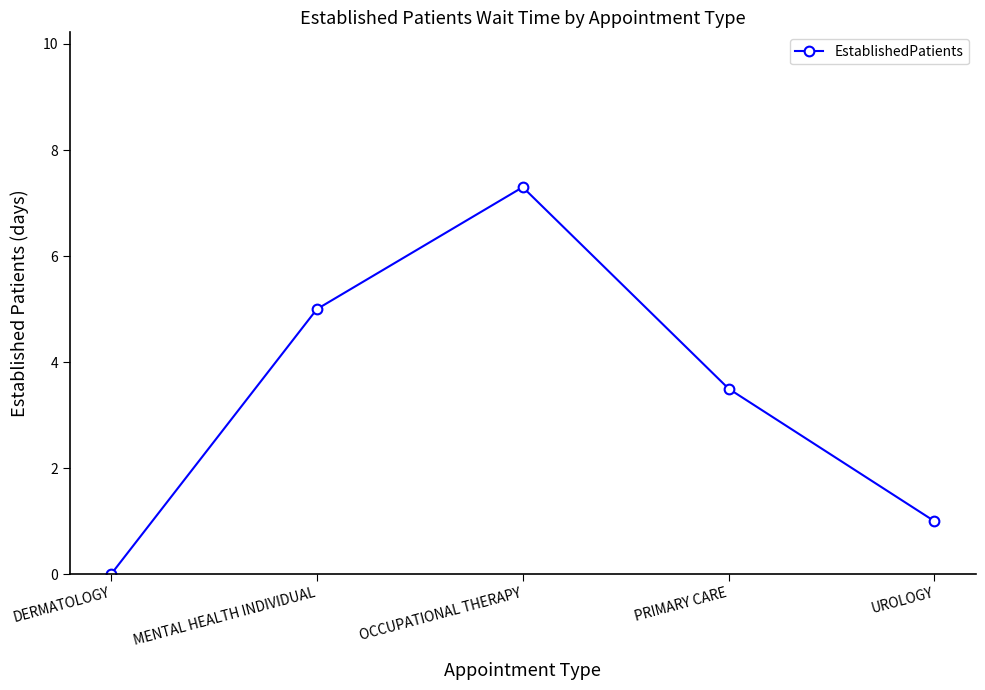

True or false: there are more than 0 points higher than both neighbors.

True